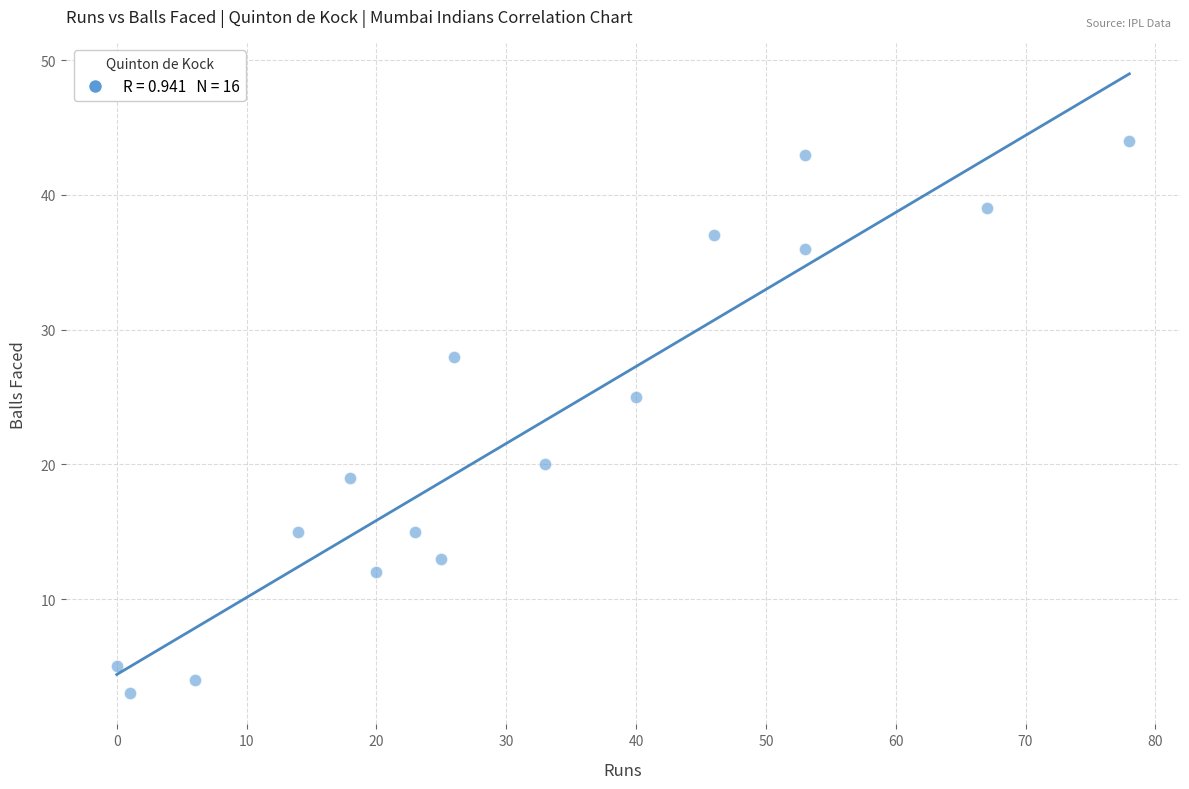

What is the range of X values (max minus min)?

78